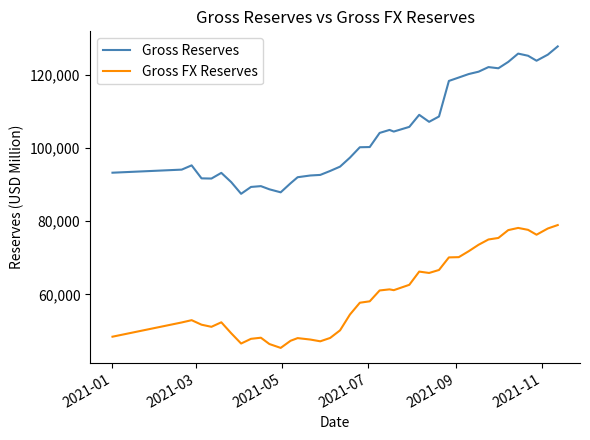

List the series in order of their overall mean, highest first.

Gross Reserves, Gross FX Reserves